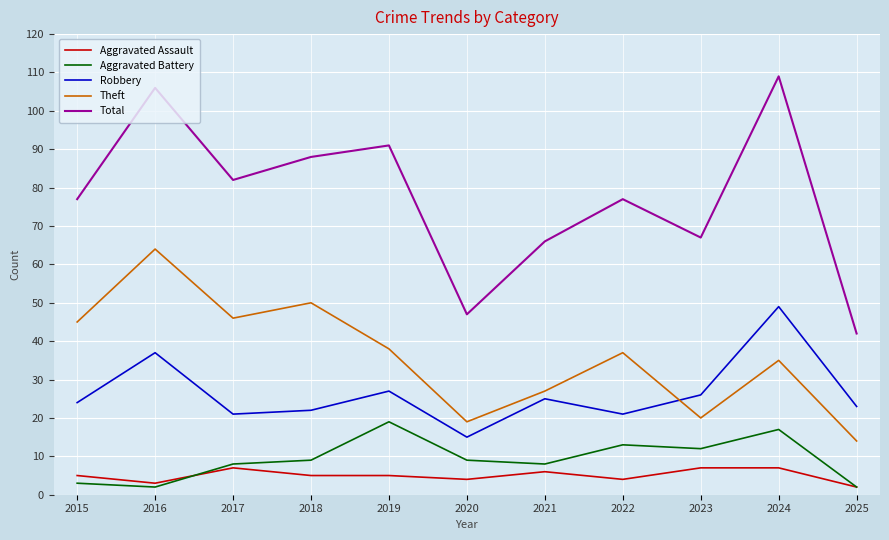

What is the difference between the maximum and second lowest values in the Robbery series?

28